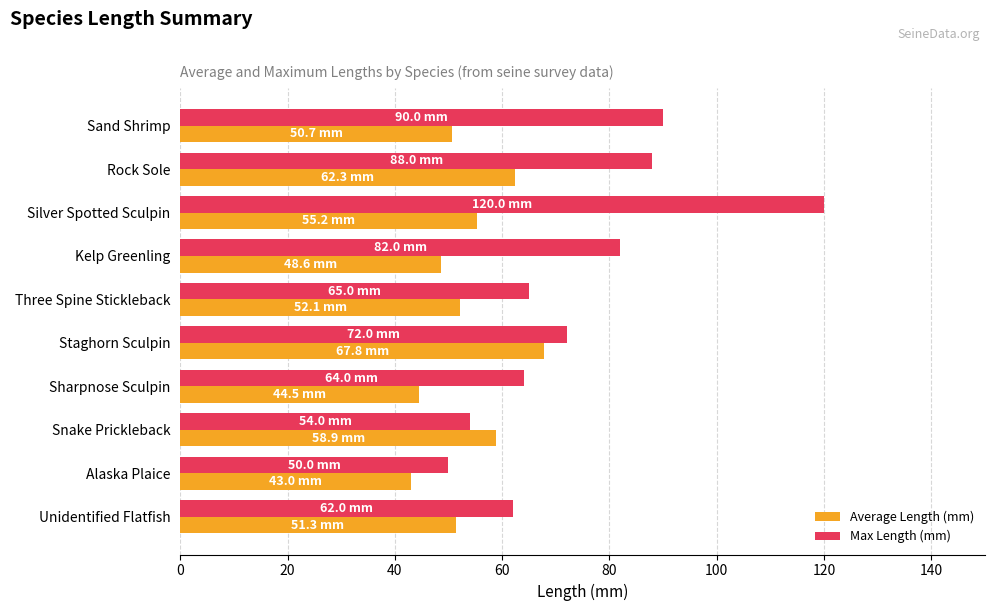

At which category is the sum across all series the highest?

Silver Spotted Sculpin